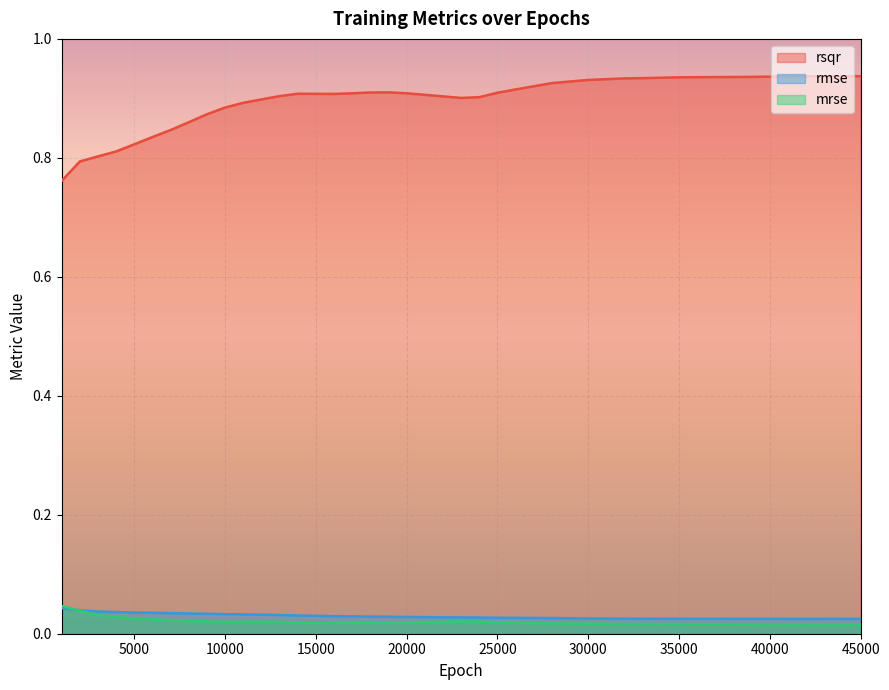

What is the total value across all series at 26000?

1.0